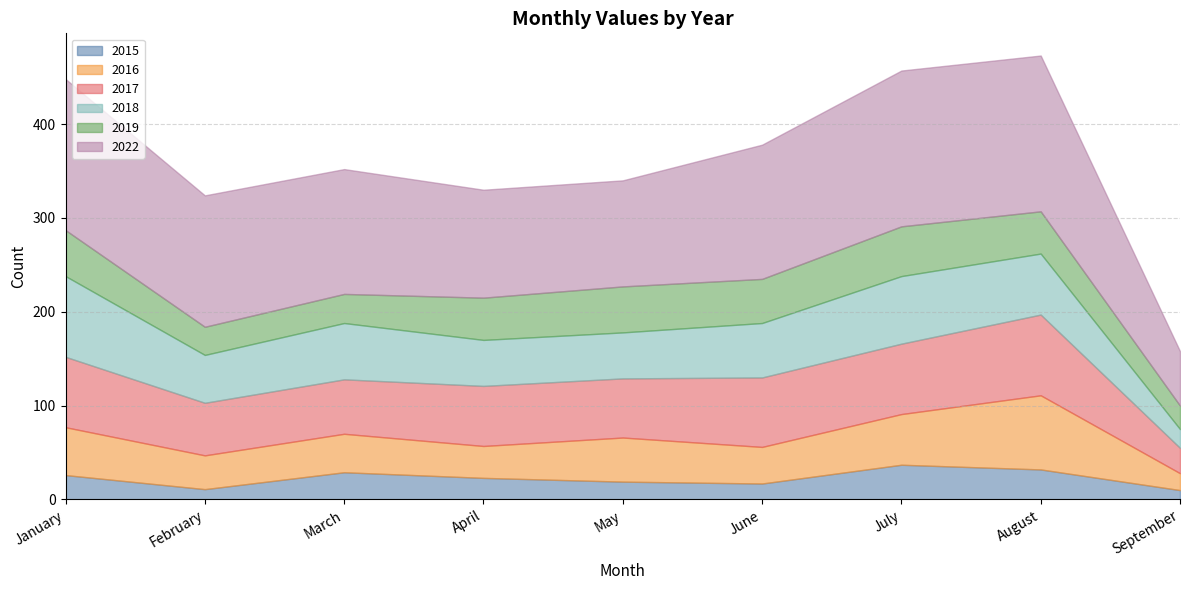

What is the value of the 2019 point at the 4th from the left?

45